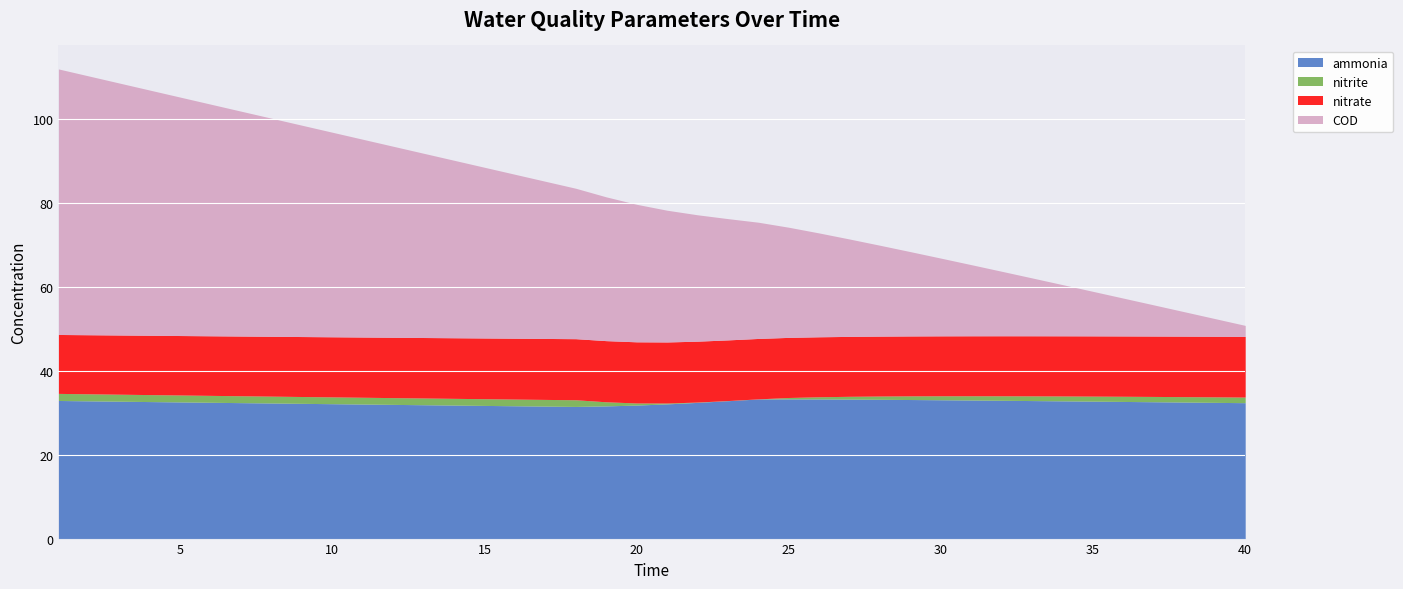

Which has a higher value, 31 or 7?

31